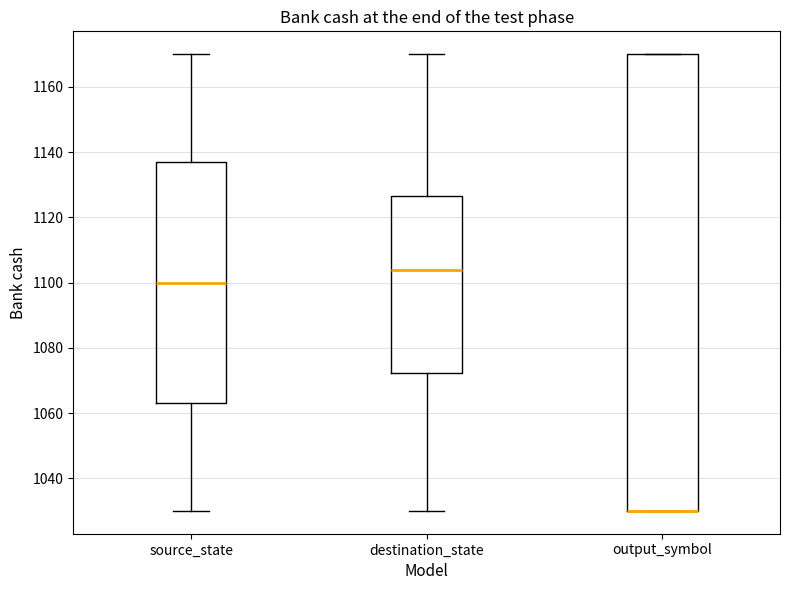

Where is the lower edge of the box for destination_state on the y-axis? The values are not printed on the chart, so give them approximately, as read against the axis.

1072